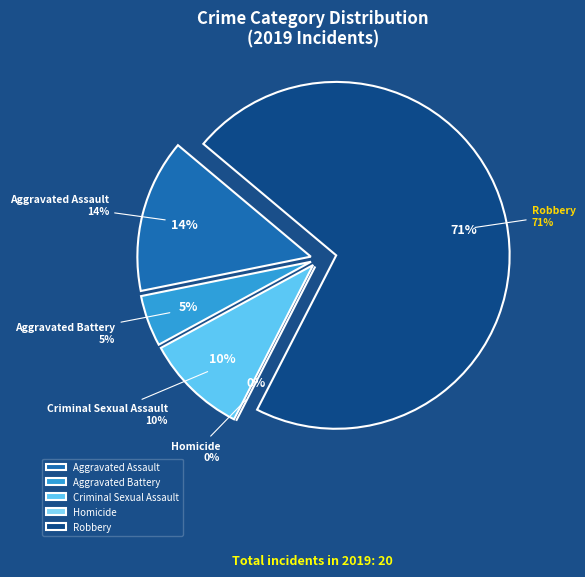

How much of the chart is everything except Criminal Sexual Assault?

90.5%